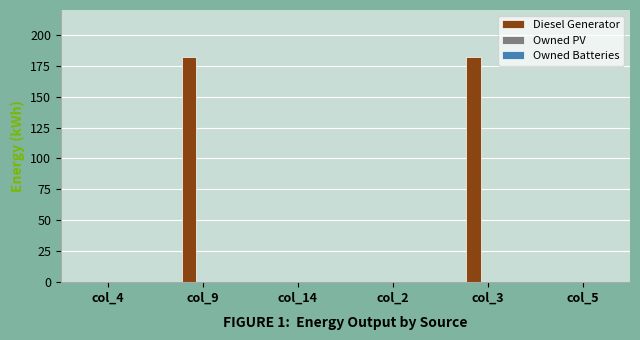

What is the greatest value displayed?

182